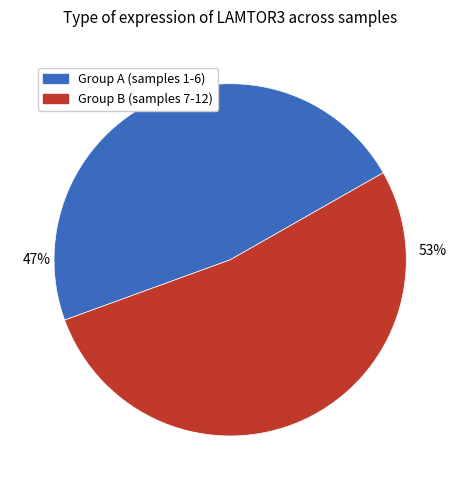

To the nearest percent, what is the average slice percentage?

50%